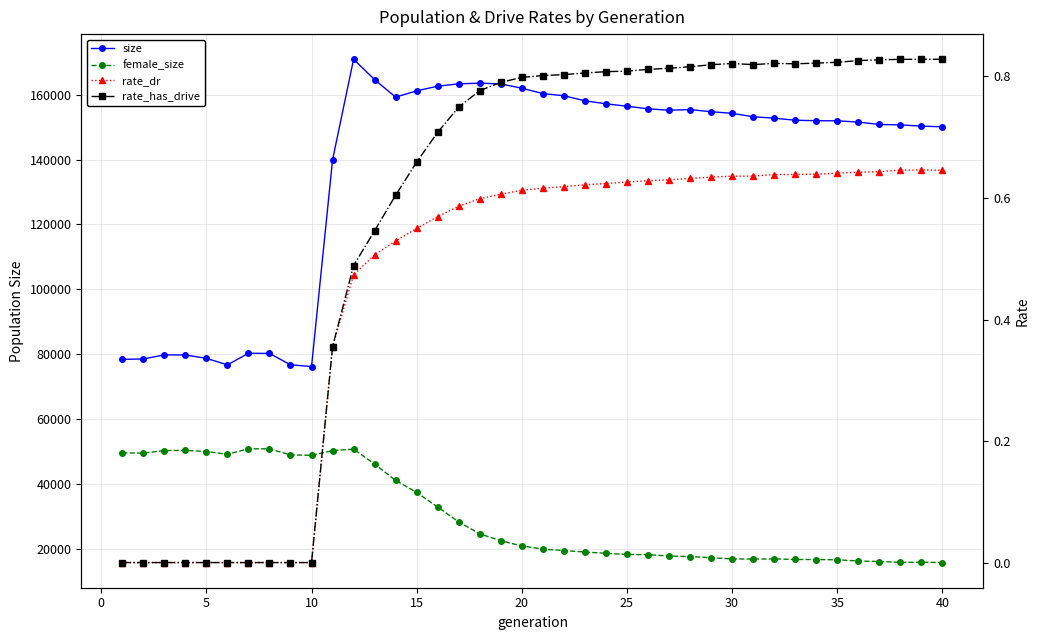

Rank the series at 10 from highest to lowest value.

size, female_size, rate_dr, rate_has_drive